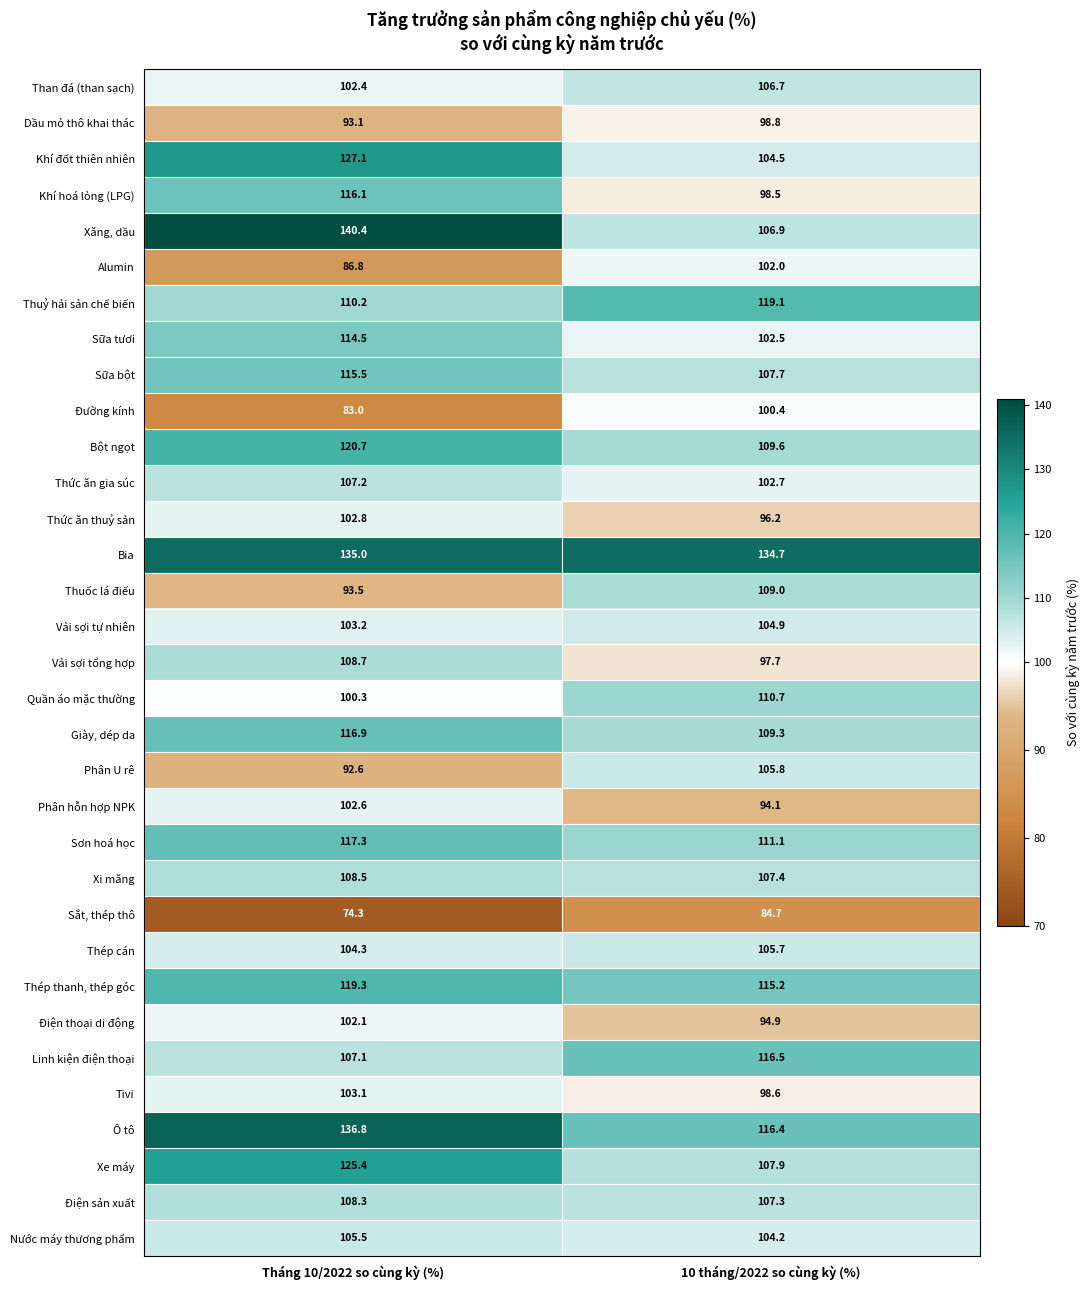

The Thép cán series shows 28.1 at 10 tháng/2022 so cùng kỳ (%). True or false?

False